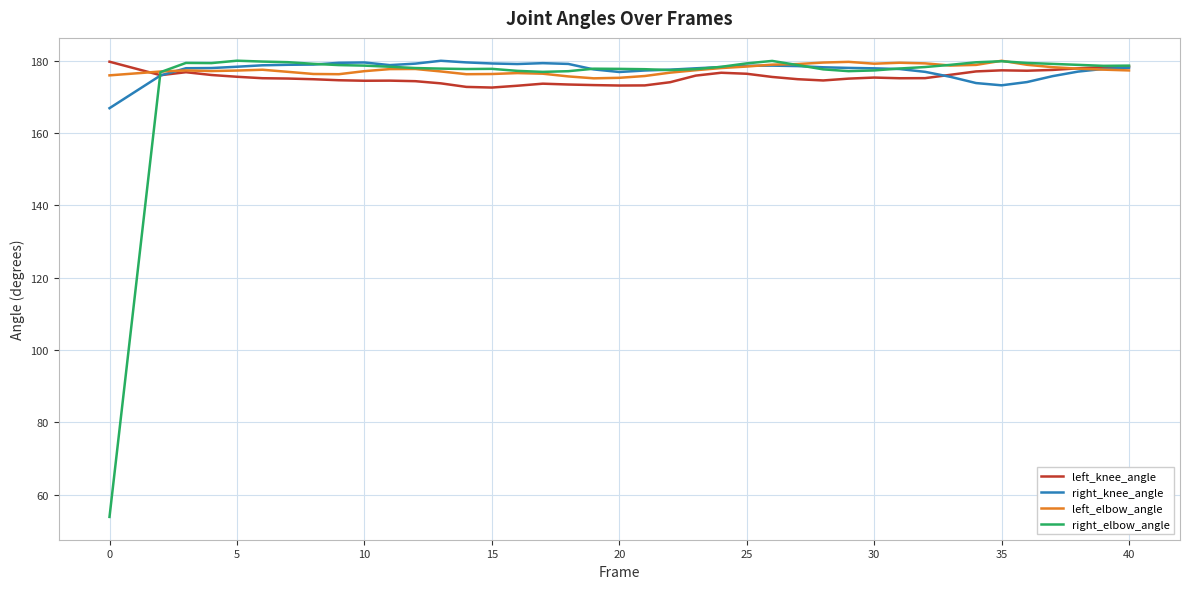

What is the maximum value for left_knee_angle?

179.7